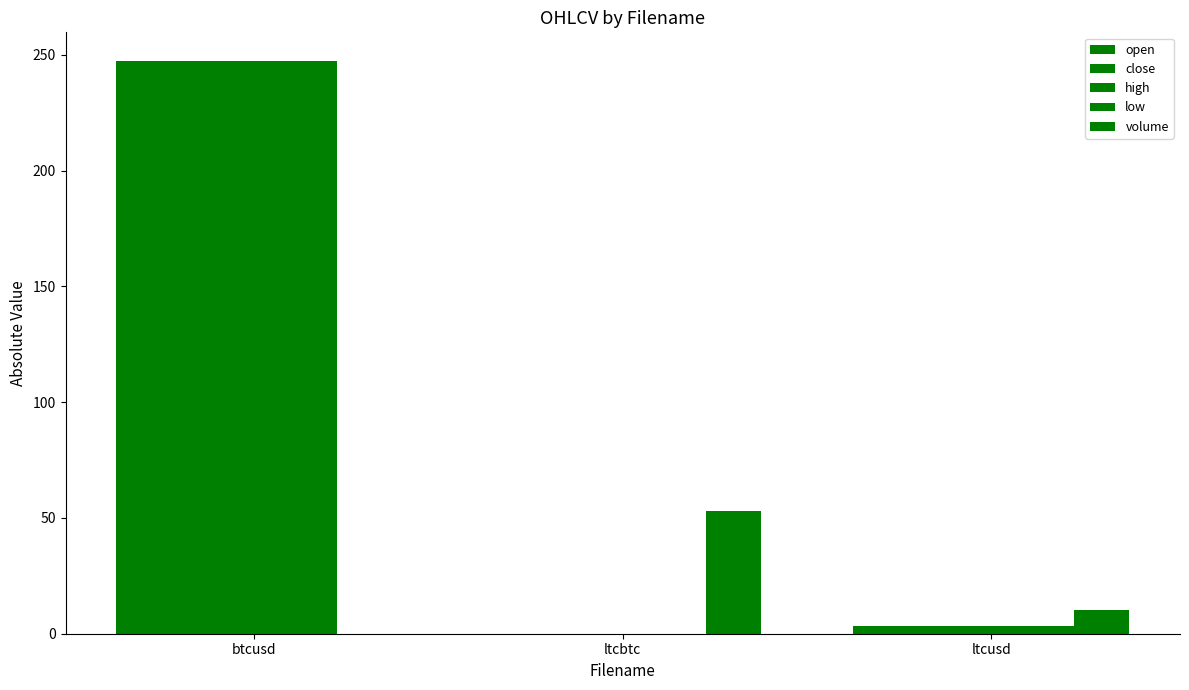

Which series has the largest total across all categories?

close